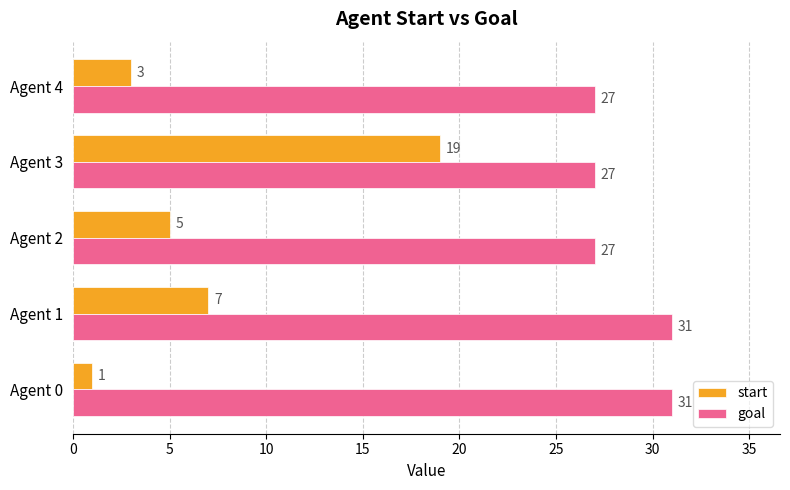

What are all the series names shown in the legend?

start, goal